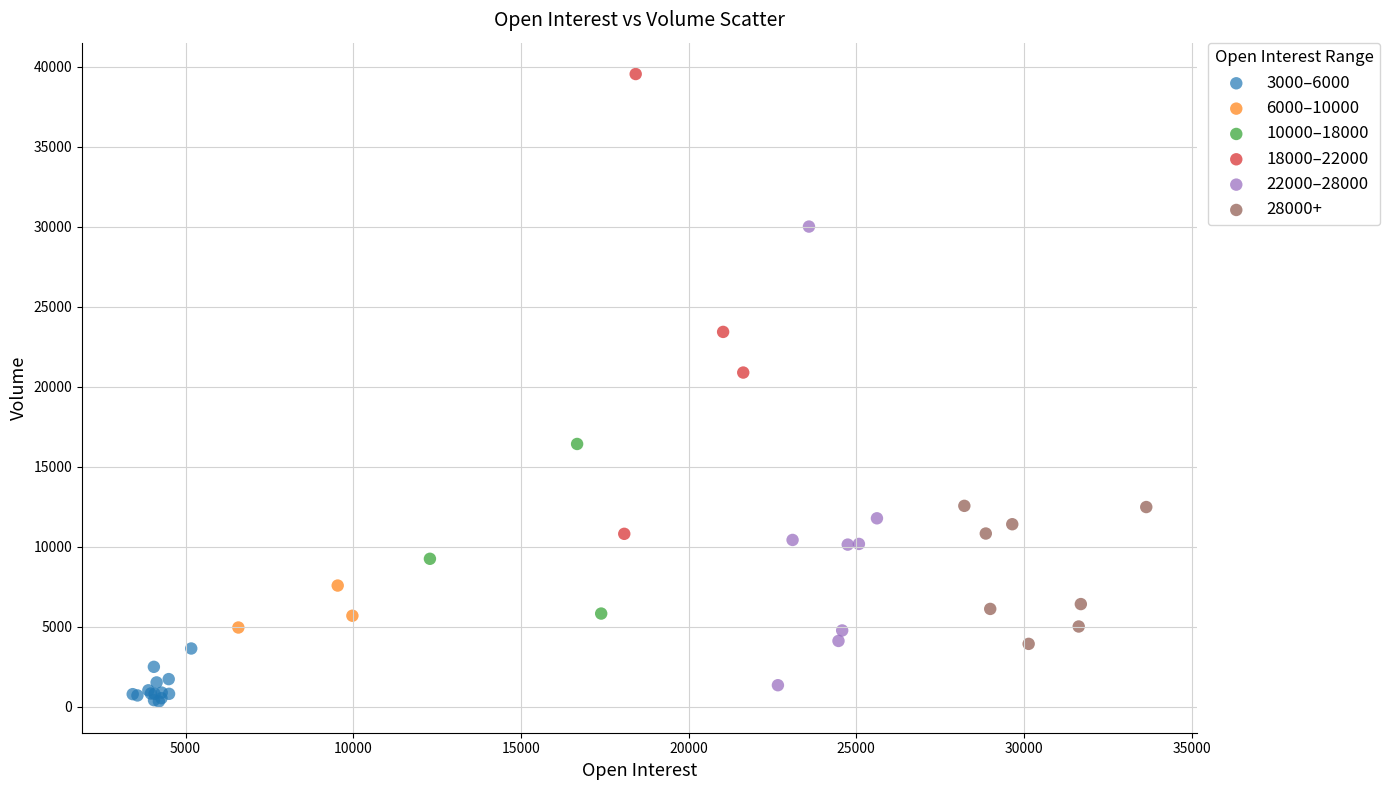

Which series contains the highest Y value?

18000–22000